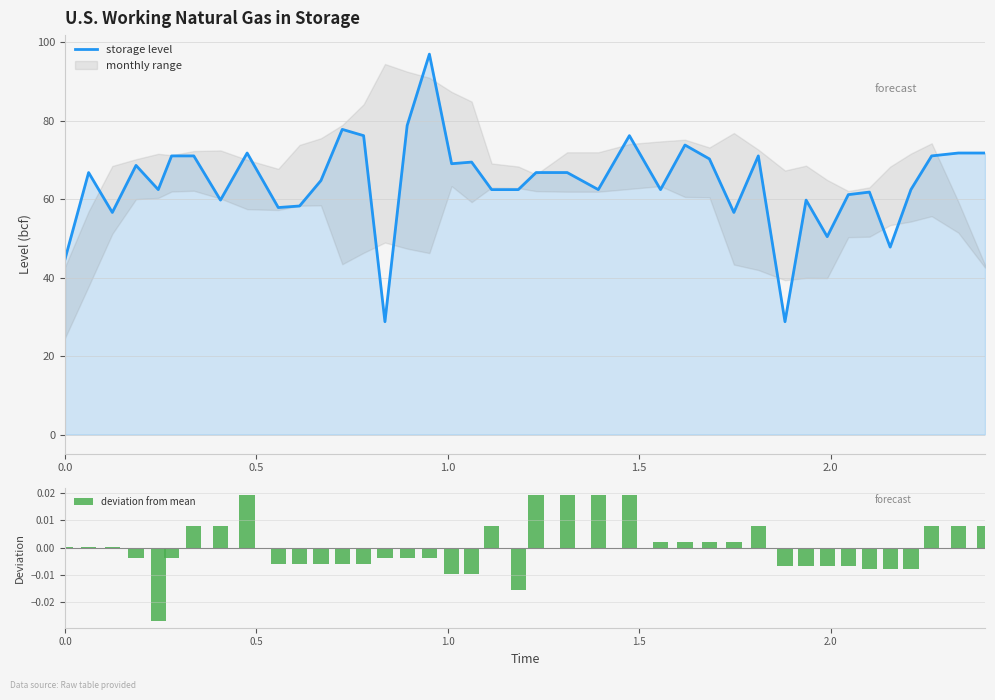

Reading right to left, list all the values displayed in this chart.

storage level: 71.8	71.8	71.0	62.5	47.8	61.8	61.2	50.5	59.8	28.8	71.0	56.6	70.3	73.8	62.5	76.2	62.5	66.8	66.8	62.5	62.5	69.5	69.1	97.0	78.8	28.8	76.2	77.8	64.8	58.3	57.9	71.8	59.8	71.0	71.0	62.5	68.6	56.6	66.8	44.6
deviation from mean: 0.0	0.0	0.0	-0.0	-0.0	-0.0	-0.0	-0.0	-0.0	-0.0	0.0	0.0	0.0	0.0	0.0	0.0	0.0	0.0	0.0	-0.0	0.0	-0.0	-0.0	-0.0	-0.0	-0.0	-0.0	-0.0	-0.0	-0.0	-0.0	0.0	0.0	0.0	-0.0	-0.0	-0.0	0.0	0.0	0.0